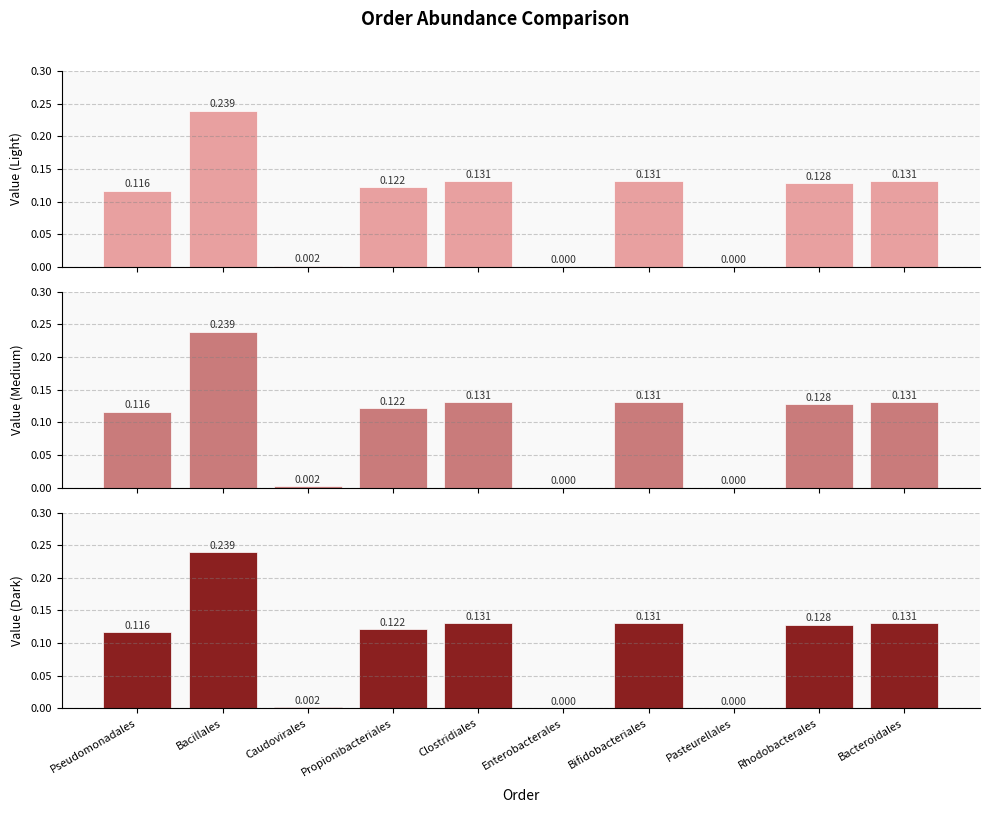

What is the label of the 5th bar from the right?

Enterobacterales